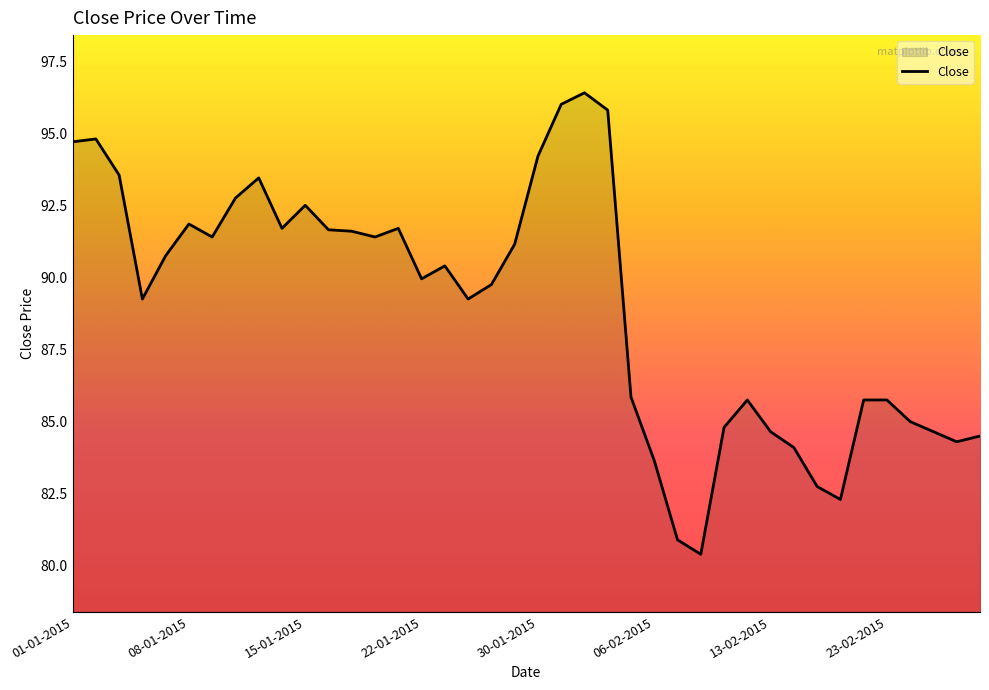

What is the maximum value shown in the chart?

96.4